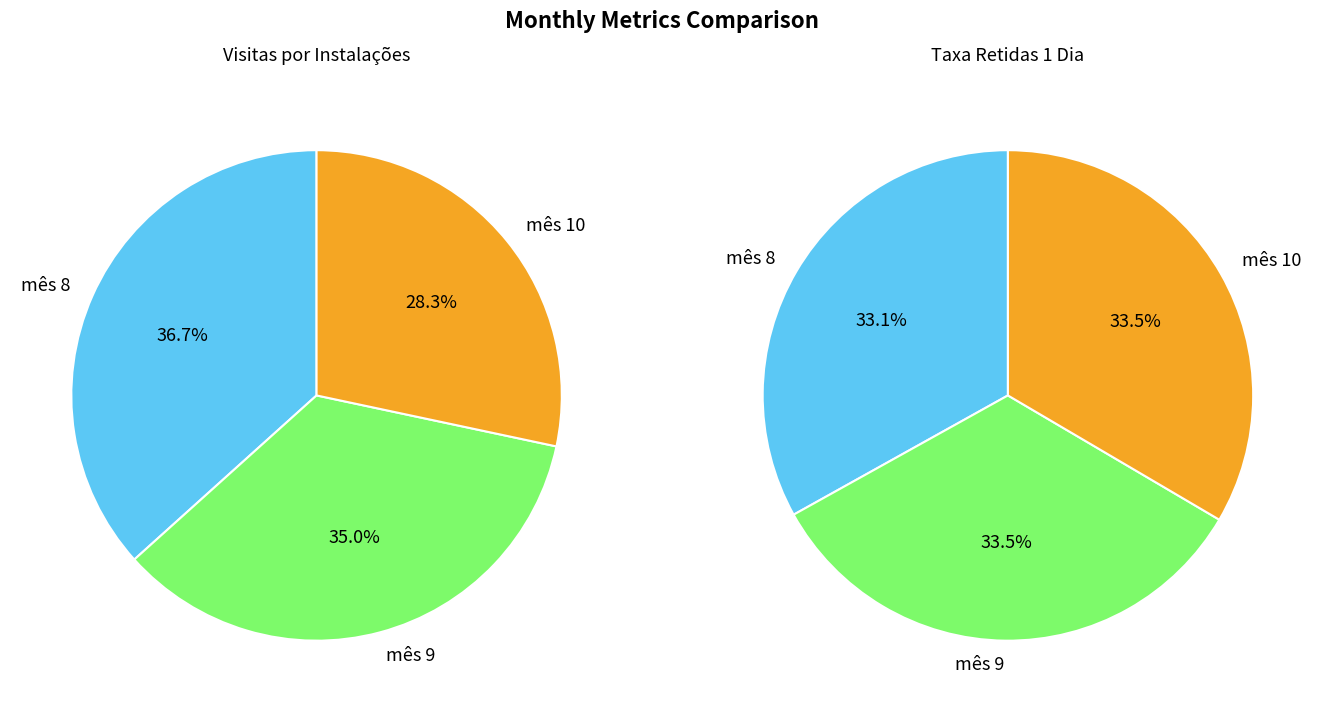

What is the largest slice in the pie chart?

mês 9